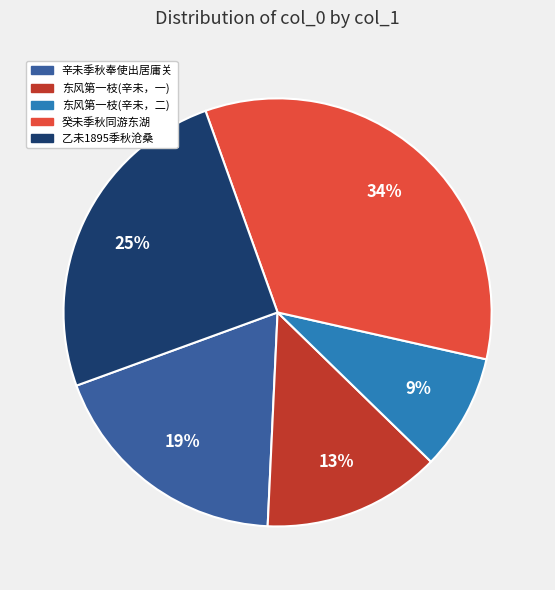

Does any single category account for the majority?

No